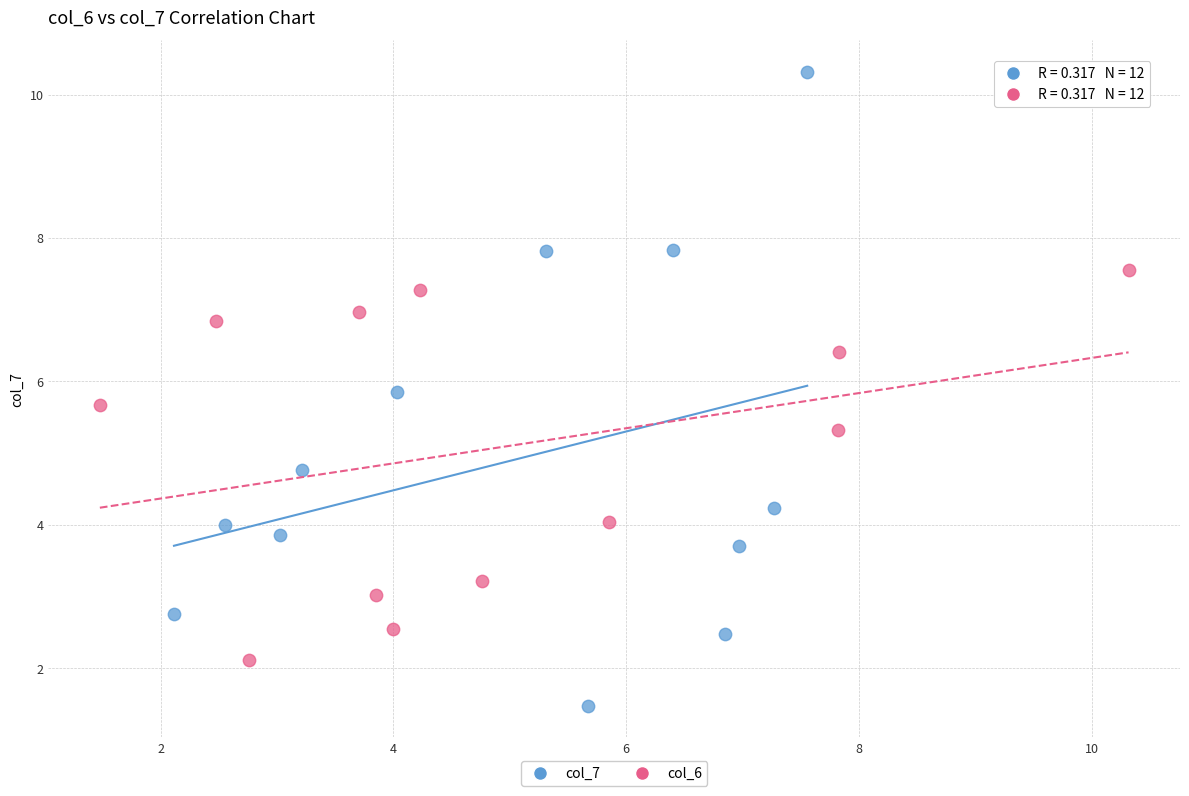

What are all the series names shown in the legend?

col_7, col_6